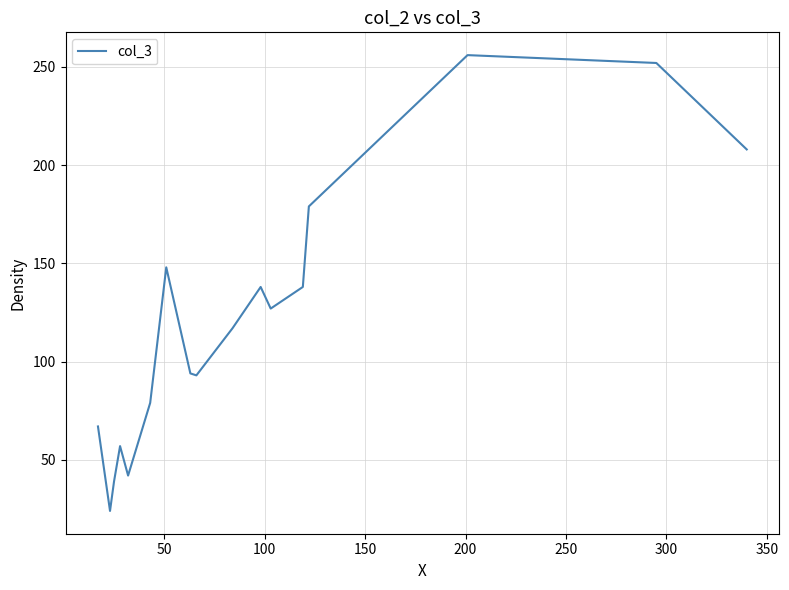

What is the difference between the maximum and minimum values?

232